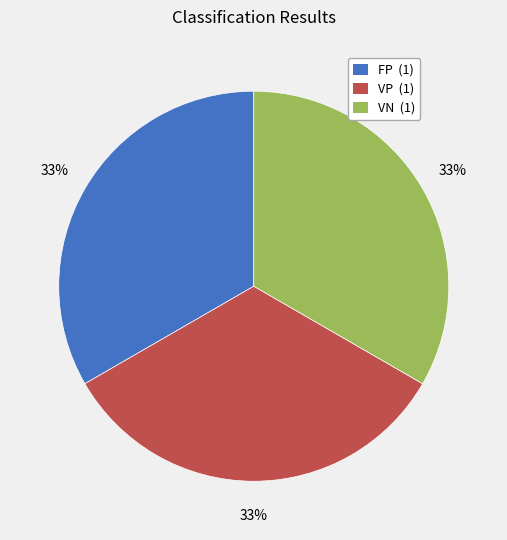

To the nearest percent, what portion does VP represent?

33%